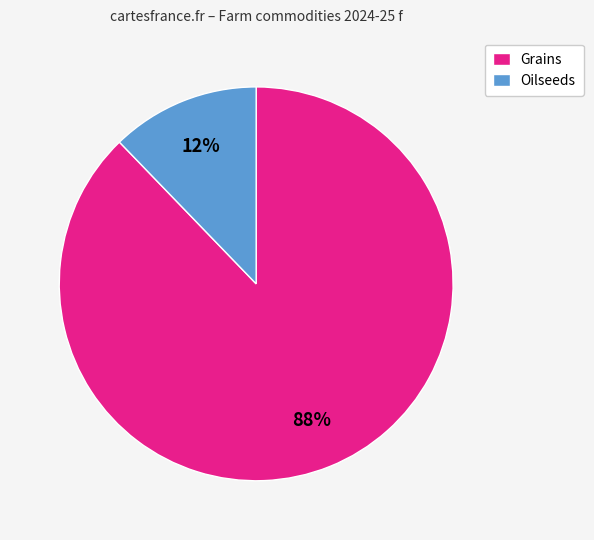

Which slice is the largest?

Grains